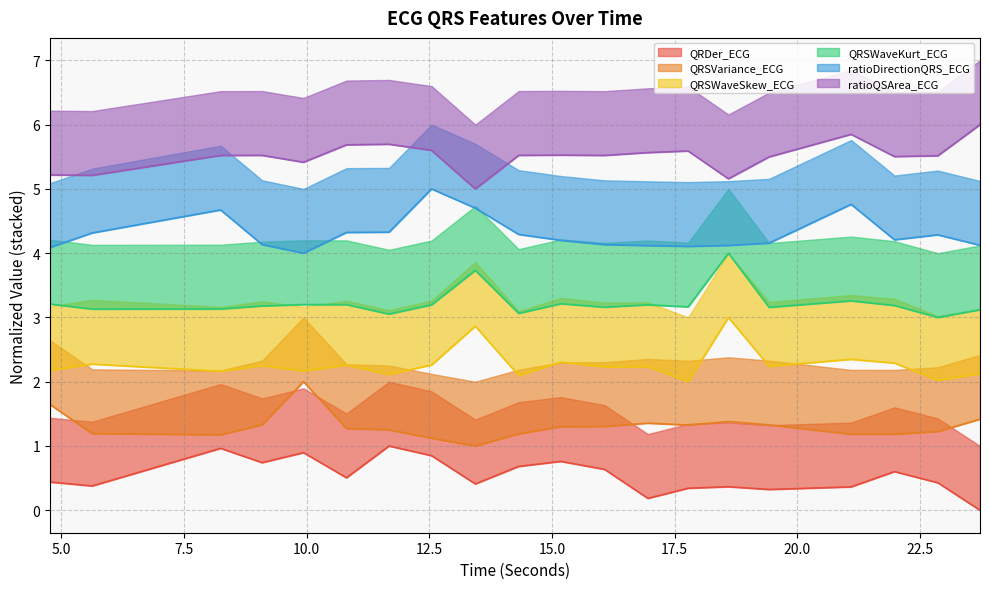

What is the difference between the maximum and minimum values in the ratioQSArea_ECG series?

1.0